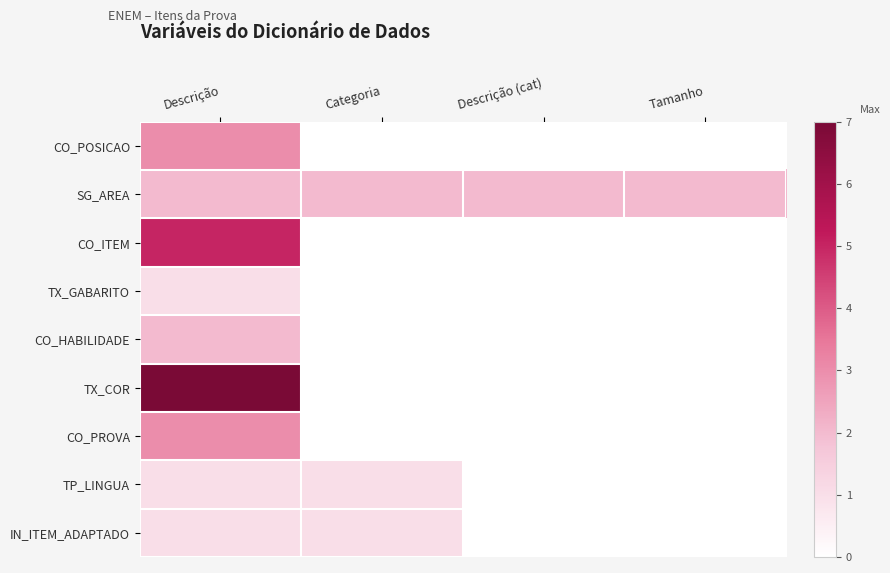

At which category does the chart reach its peak across all series?

Descrição